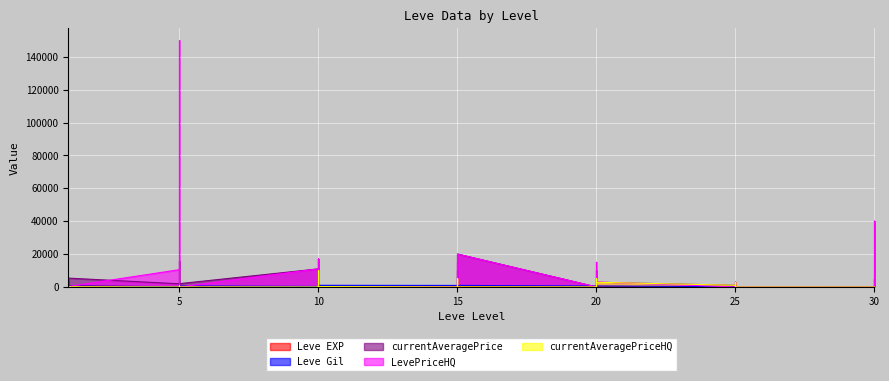

The value of LevePriceHQ at 25 is 0. True or false?

True